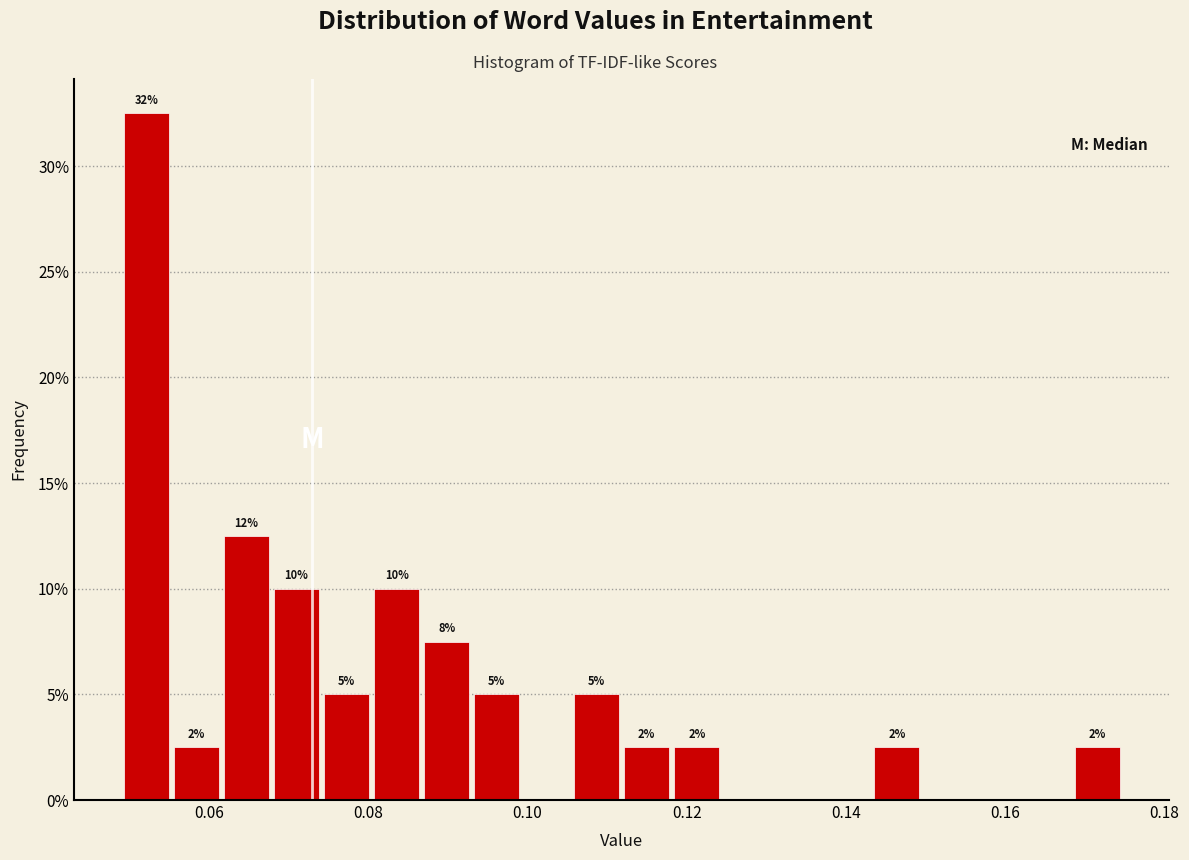

Around what value on the x-axis is the tallest bar? Give the approximate position of its centre, as read against the axis.

0.052